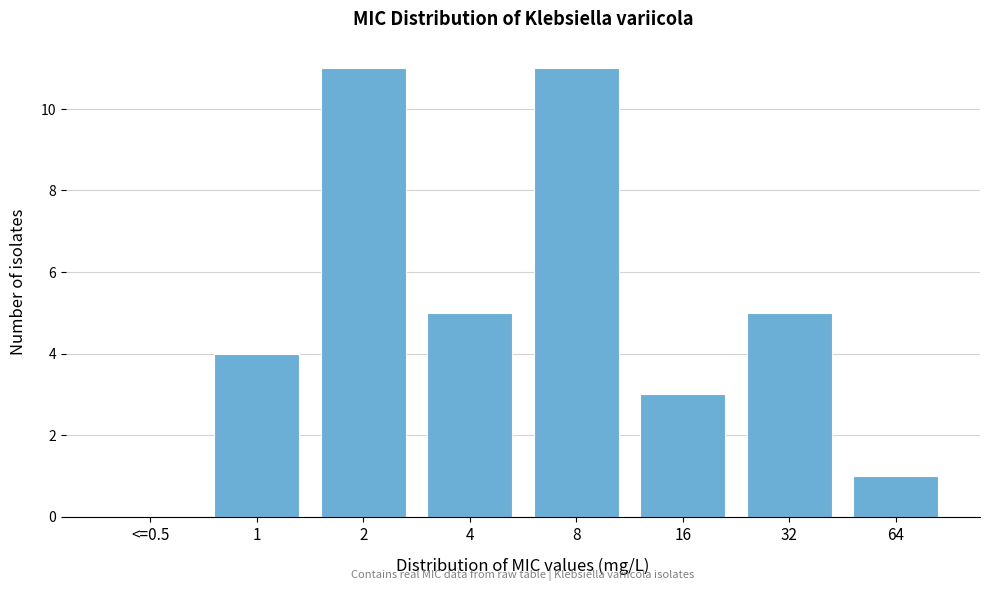

Reading left to right, extract all data points from this chart.

<=0.5=0	1=4	2=11	4=5	8=11	16=3	32=5	64=1